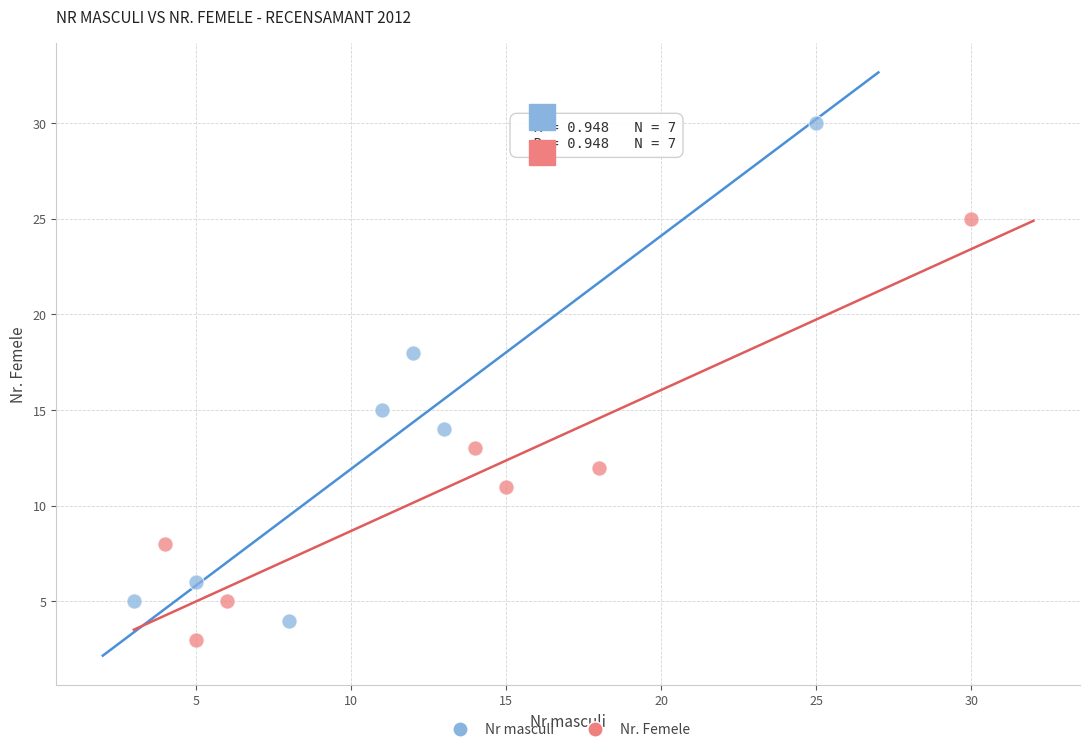

Which series reaches the maximum Y coordinate?

Nr masculi